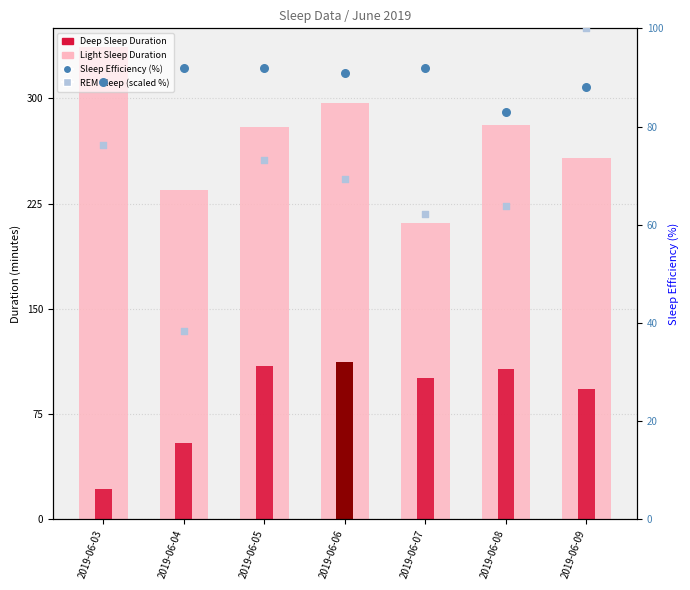

Which series has the widest spread of Y values?

Light Sleep Duration